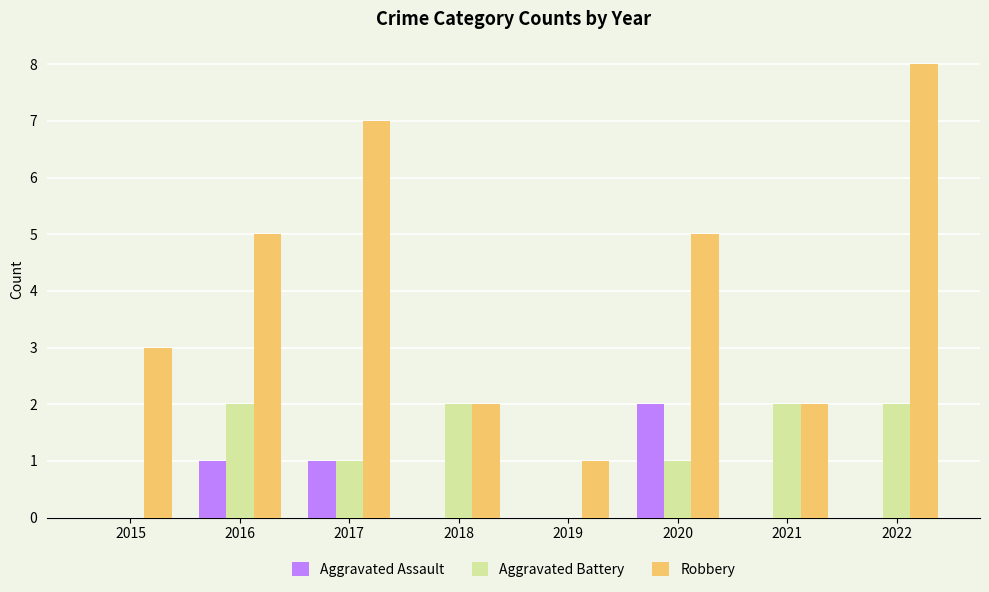

Which category has the highest value in the Robbery series?

2022